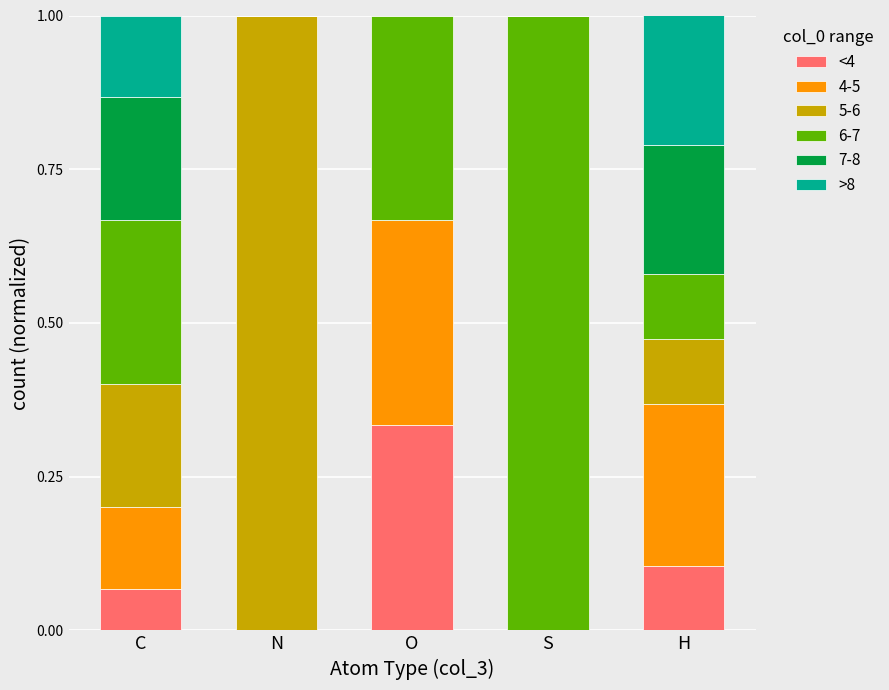

True or false: <4 has a value of 0.0 at N.

True